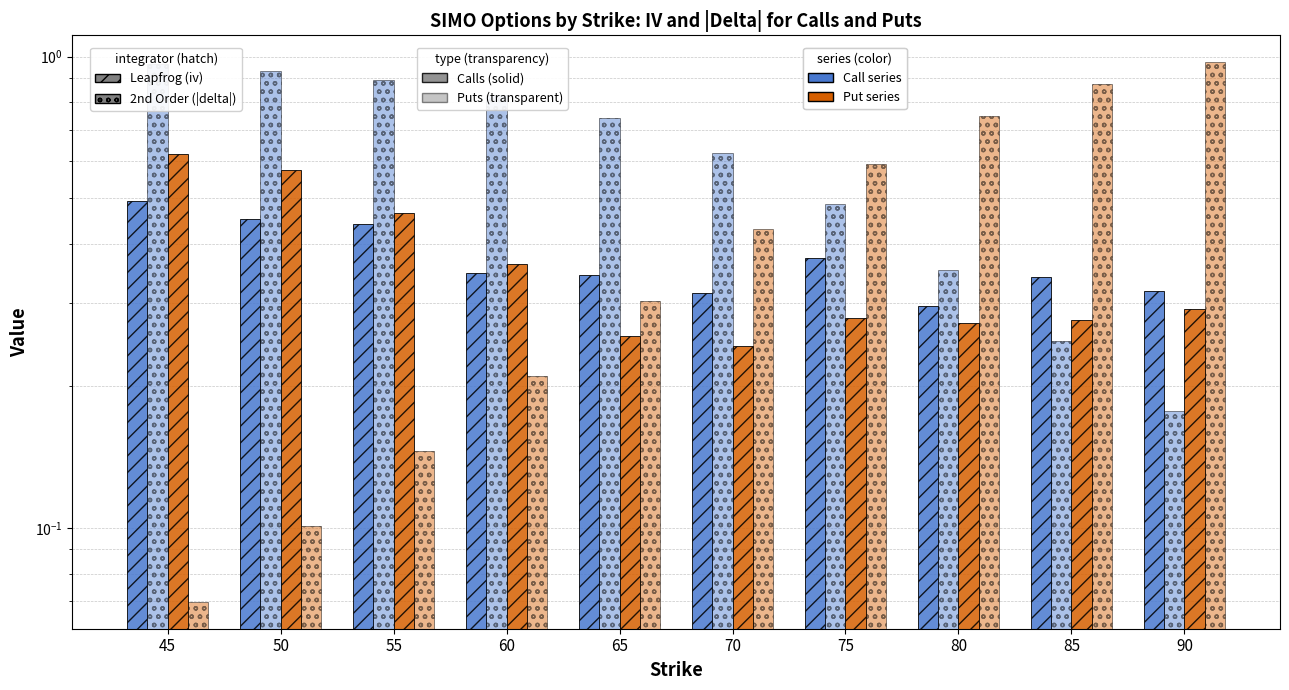

What is the difference between the maximum and minimum values in the iv_C series?

0.2